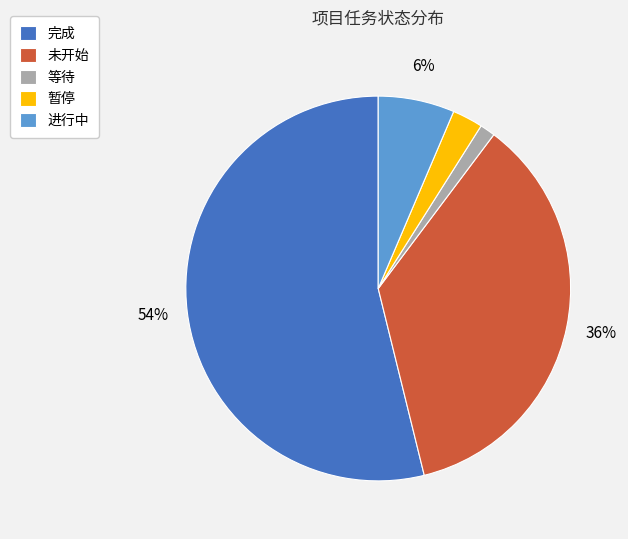

Which slice is the smallest?

等待